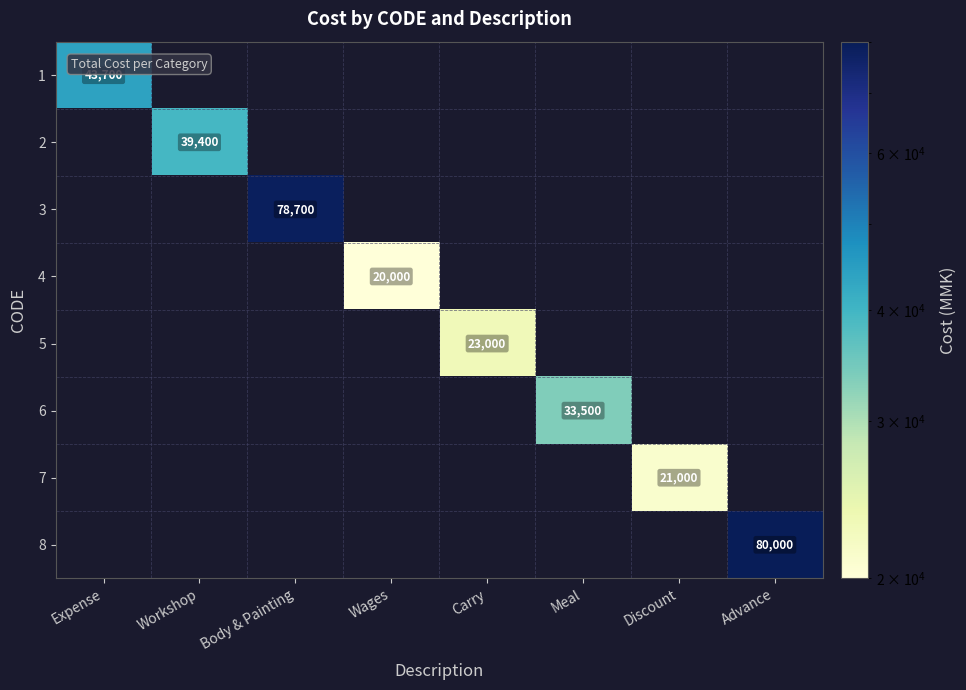

At how many categories does at least one series exceed 48059?

2